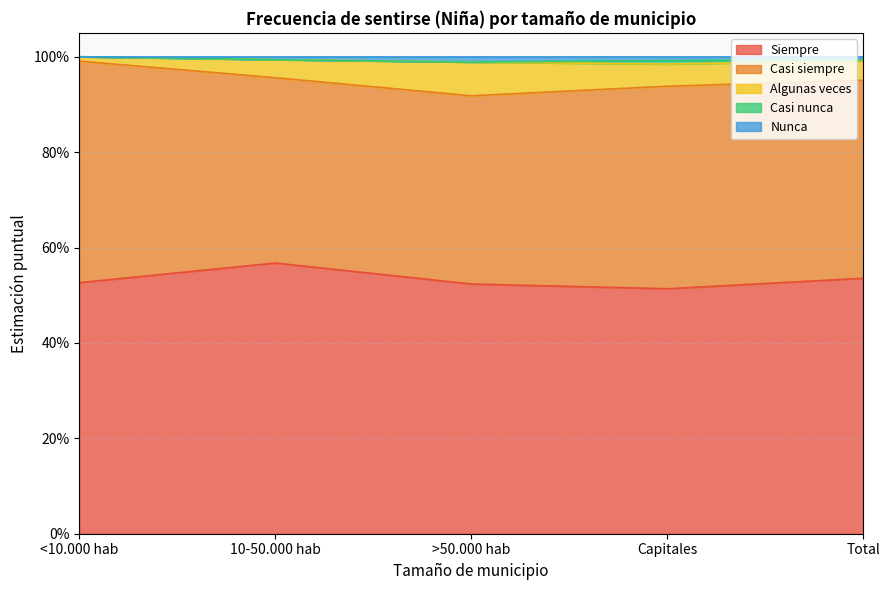

What is the value of the Siempre point at the 3rd from the left?

0.5